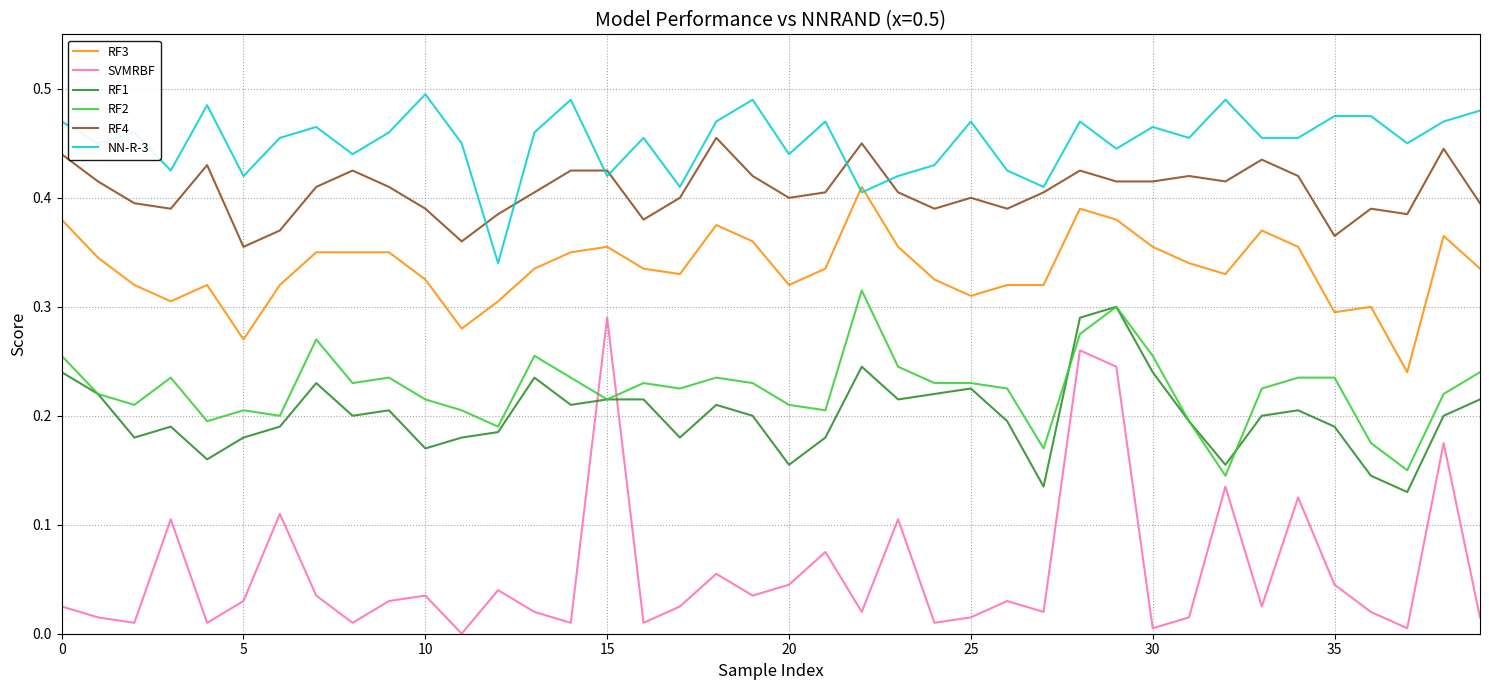

True or false: RF4 and SVMRBF intersect in this chart.

False